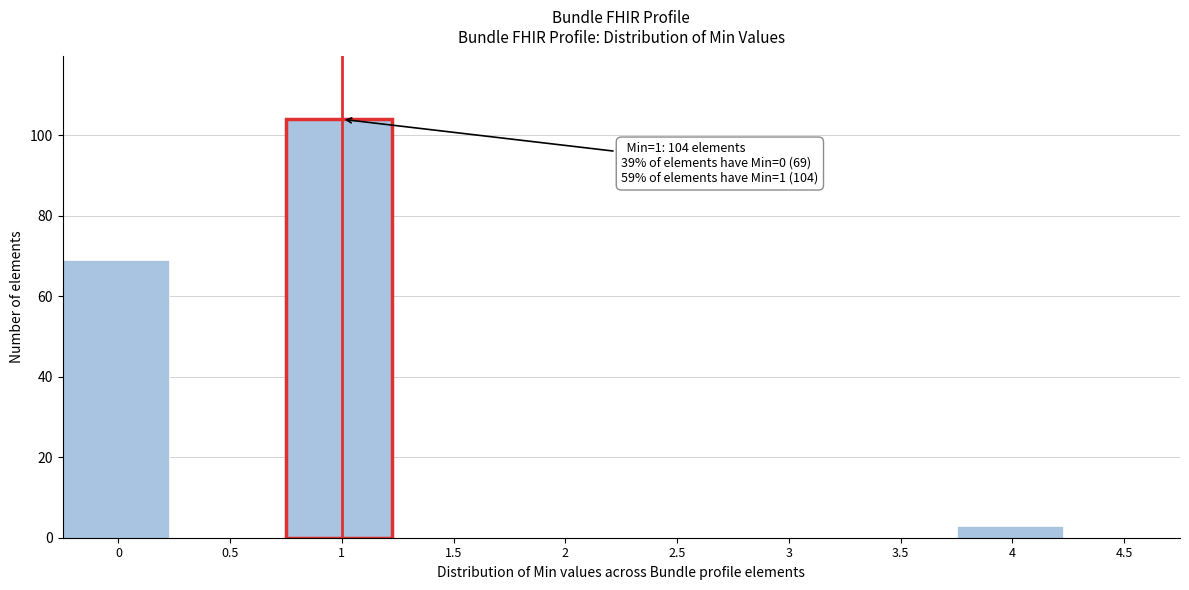

Reading left to right, extract all data points from this chart.

0=69	0.5=0	1=104	1.5=0	2=0	2.5=0	3=0	3.5=0	4=3	4.5=0